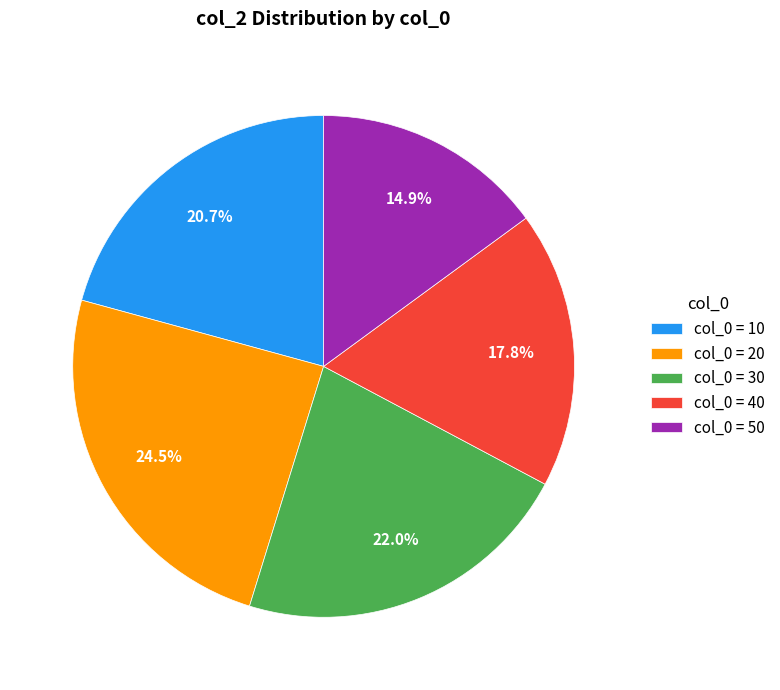

How much of the chart is everything except col_0 = 50?

85.1%